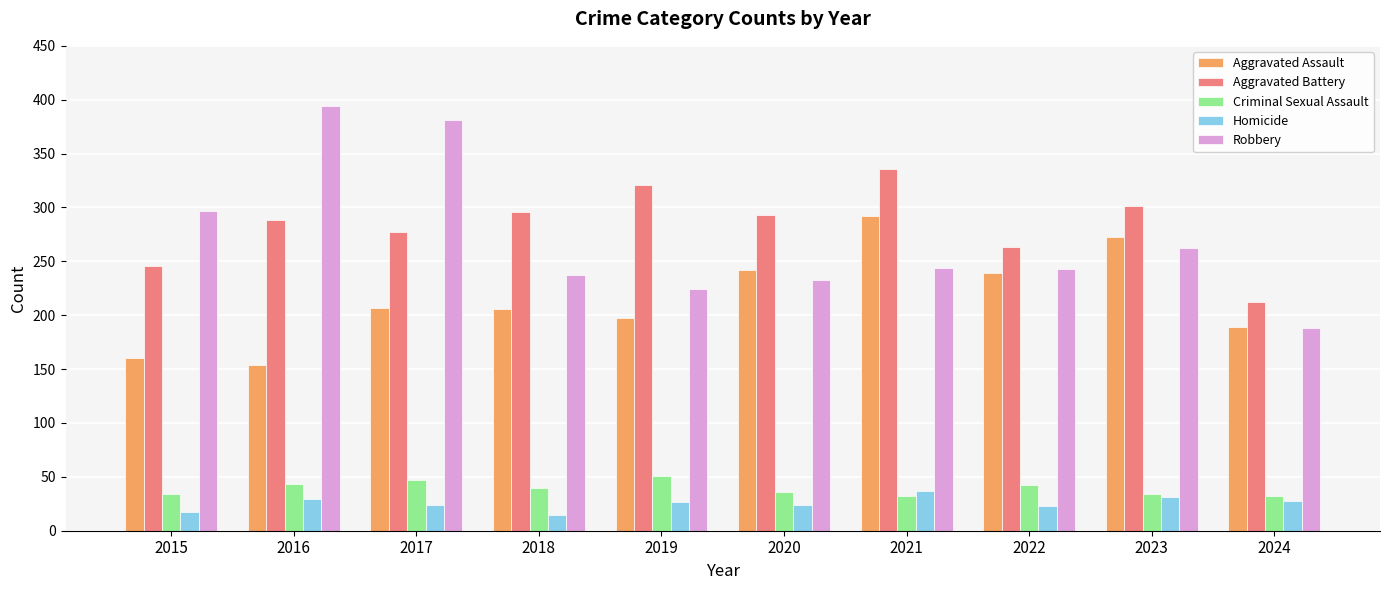

What is the difference between the maximum and minimum values in the Criminal Sexual Assault series?

19